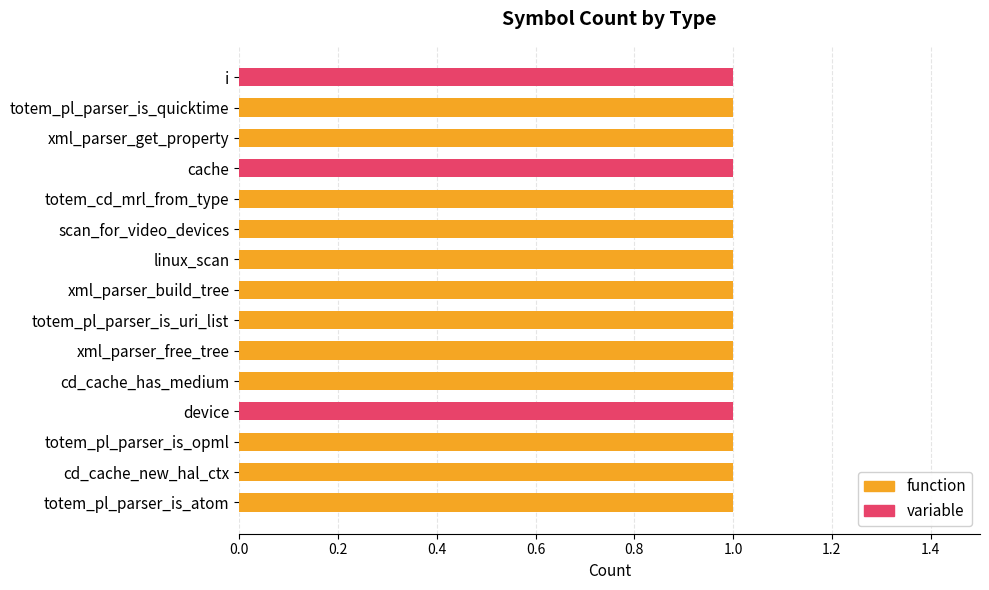

What is the sum of the function values at totem_pl_parser_is_quicktime and totem_cd_mrl_from_type?

2